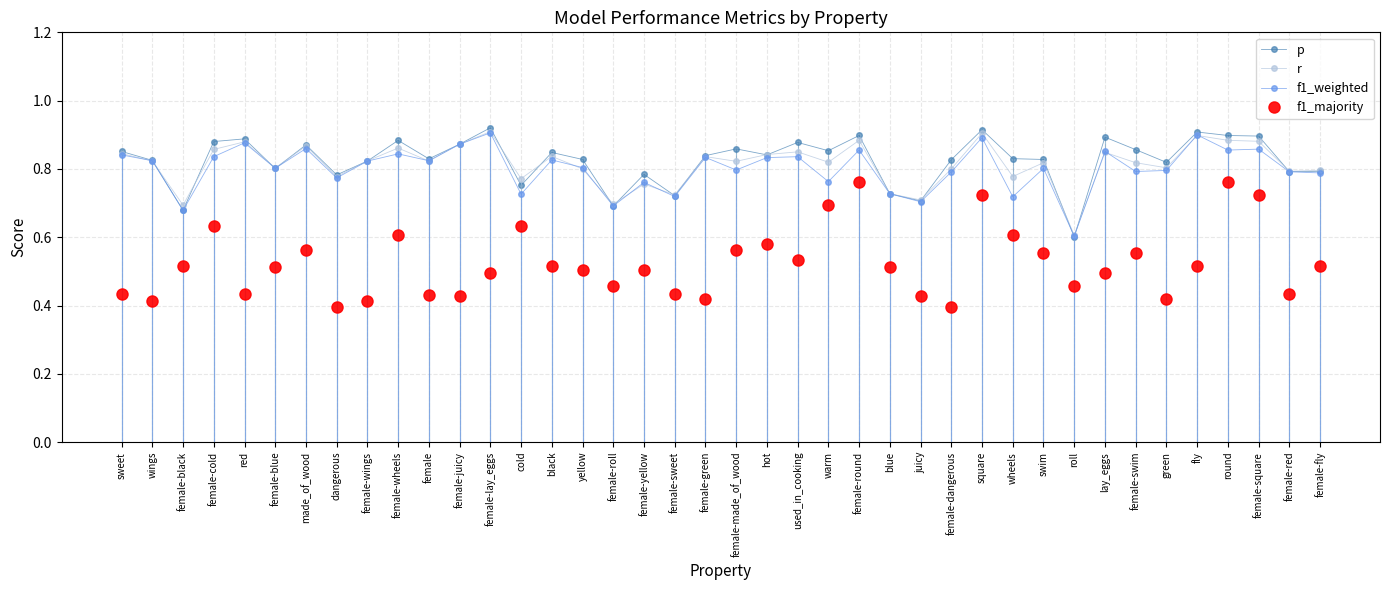

The f1_majority series shows 0.7 at female-blue. True or false?

False